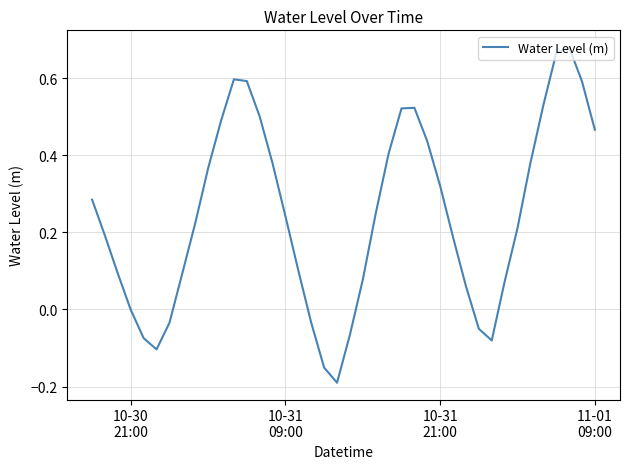

How many distinct data groups are displayed?

1